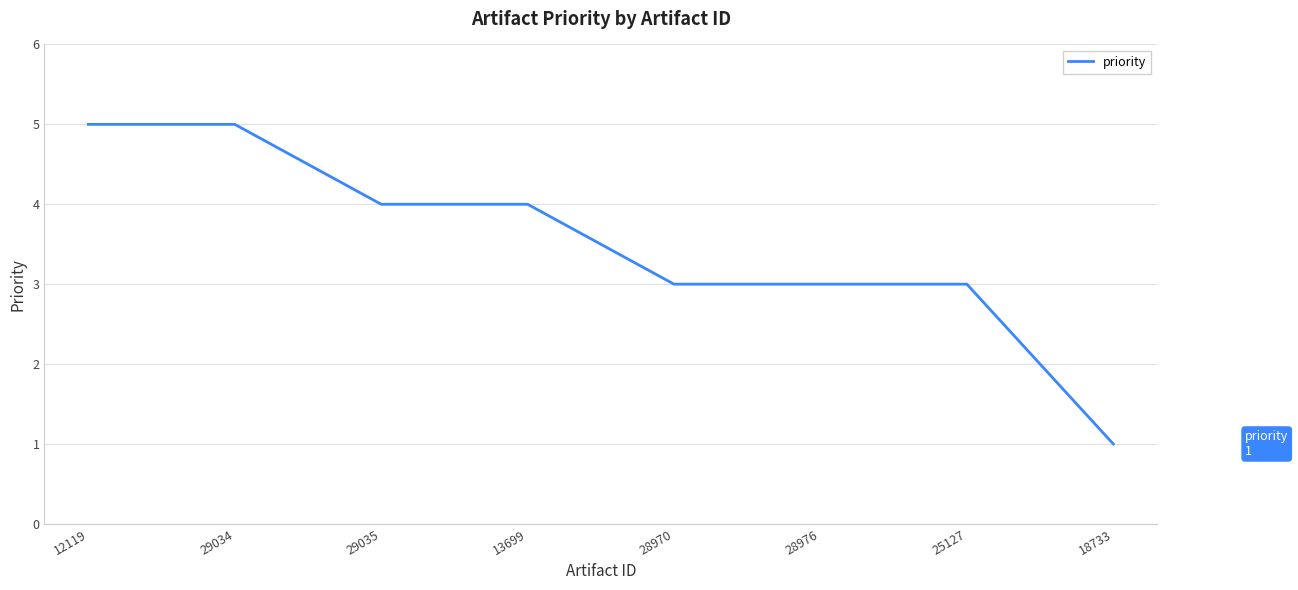

The chart shows a value of 5 at 12119. True or false?

True